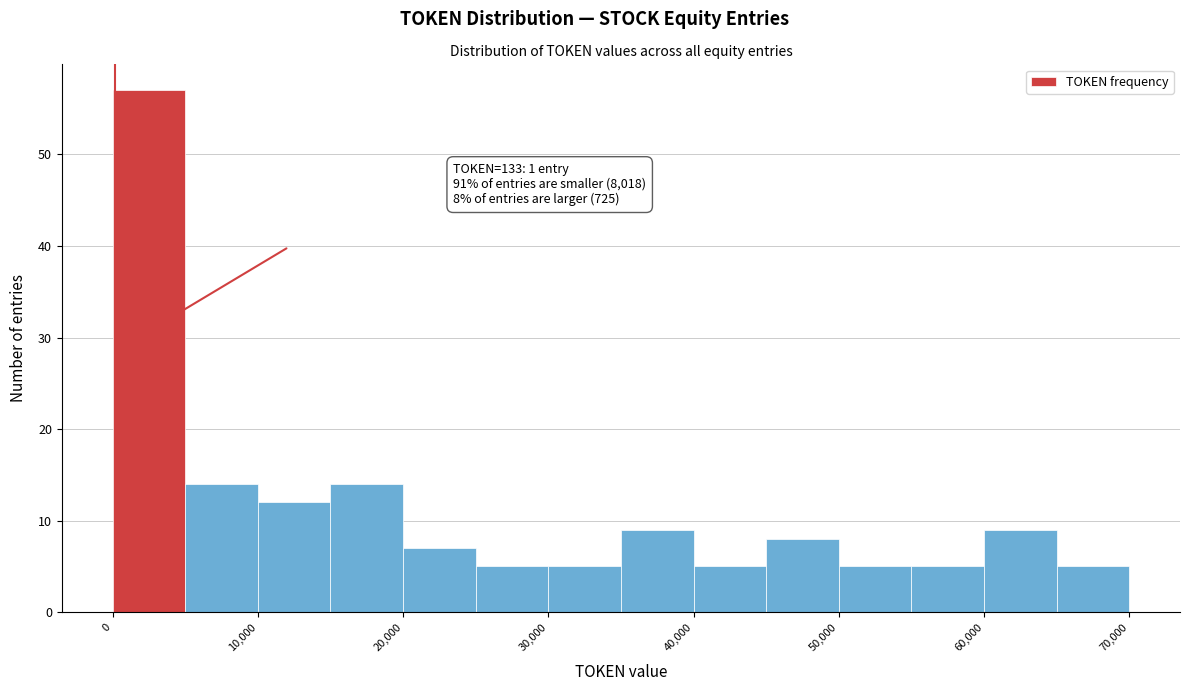

Over which range of the x-axis is the bar tallest?

0 to 5000